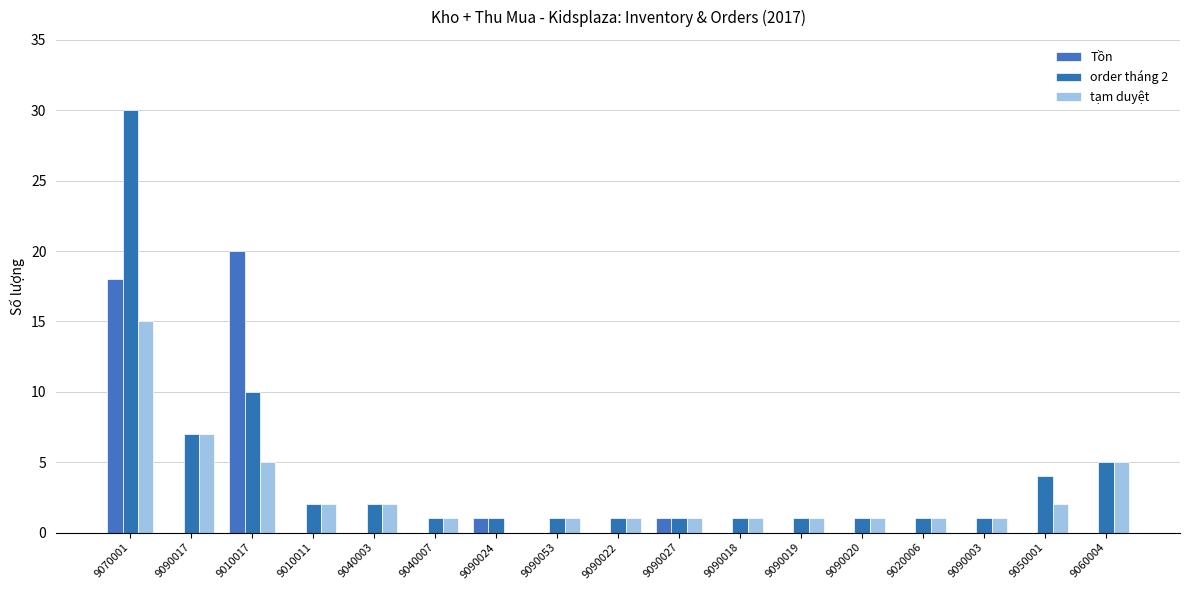

At which category is the sum across all series the highest?

9070001